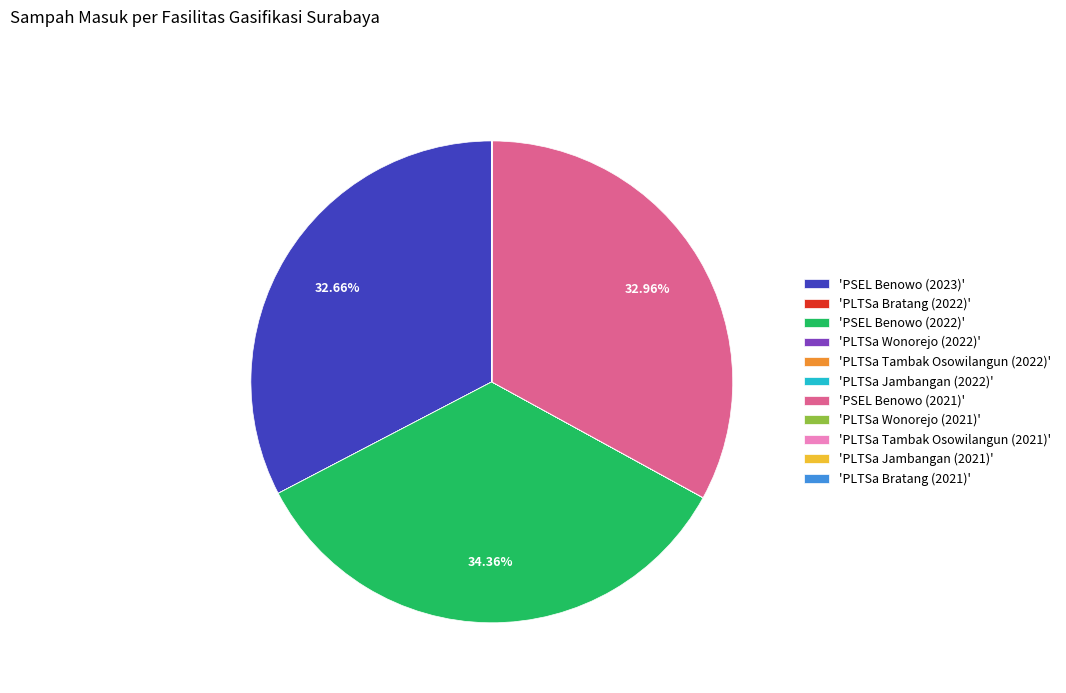

Does any single category account for the majority?

No